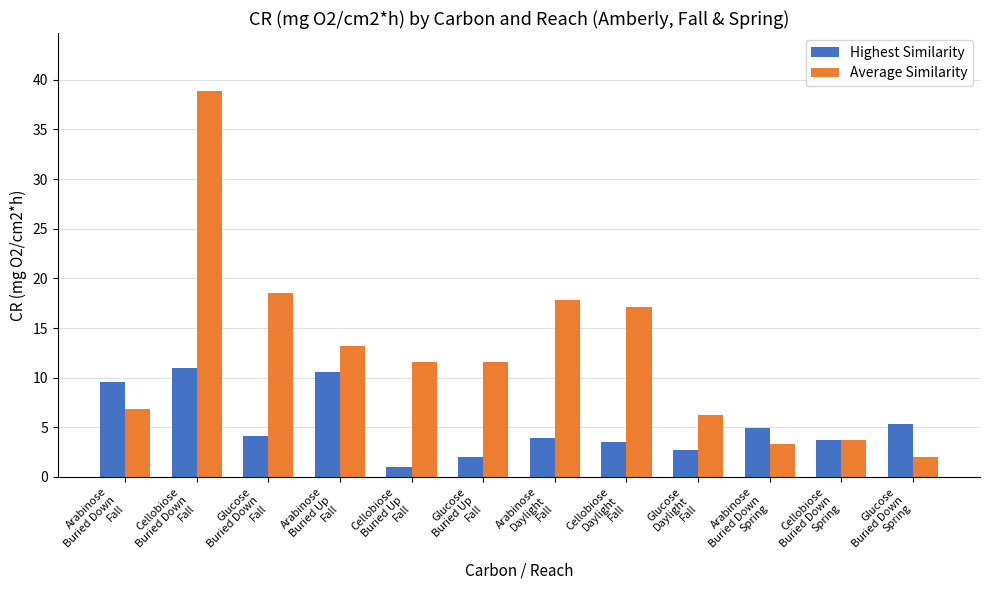

Does the chart contain stacked bars?

No